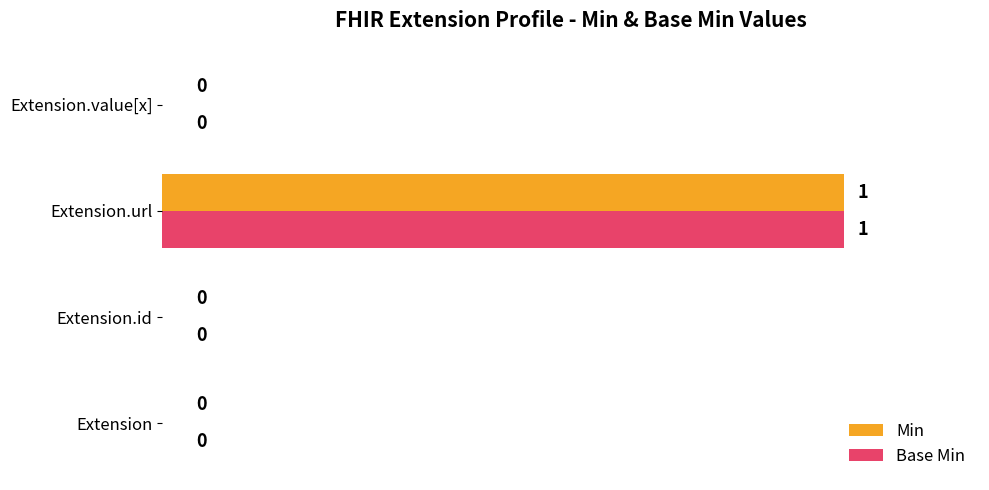

True or false: Base Min has a value of 0 at Extension.id.

True